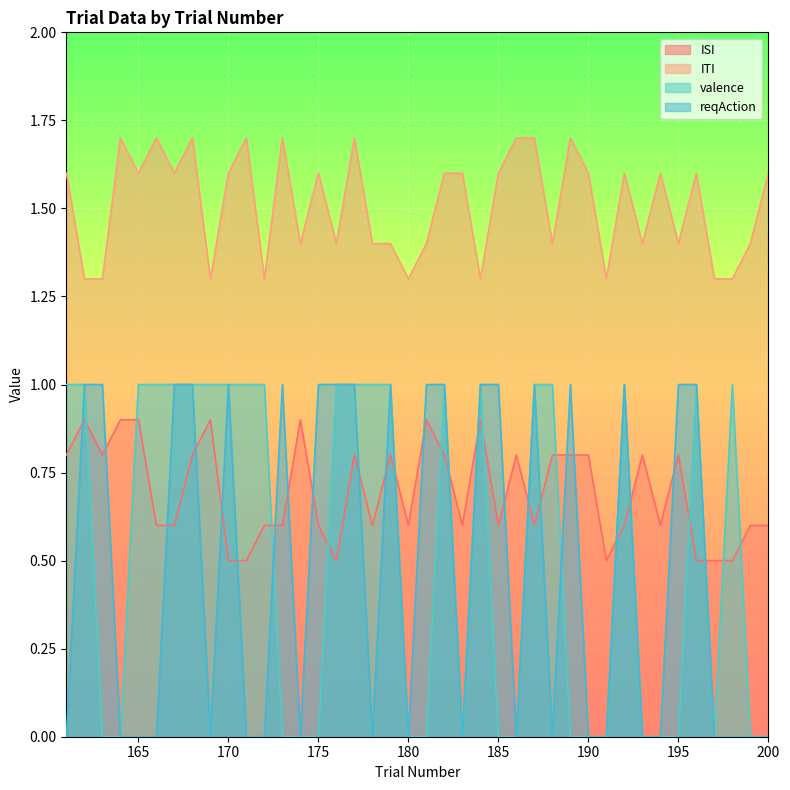

Which category has the lowest value across all series?

163